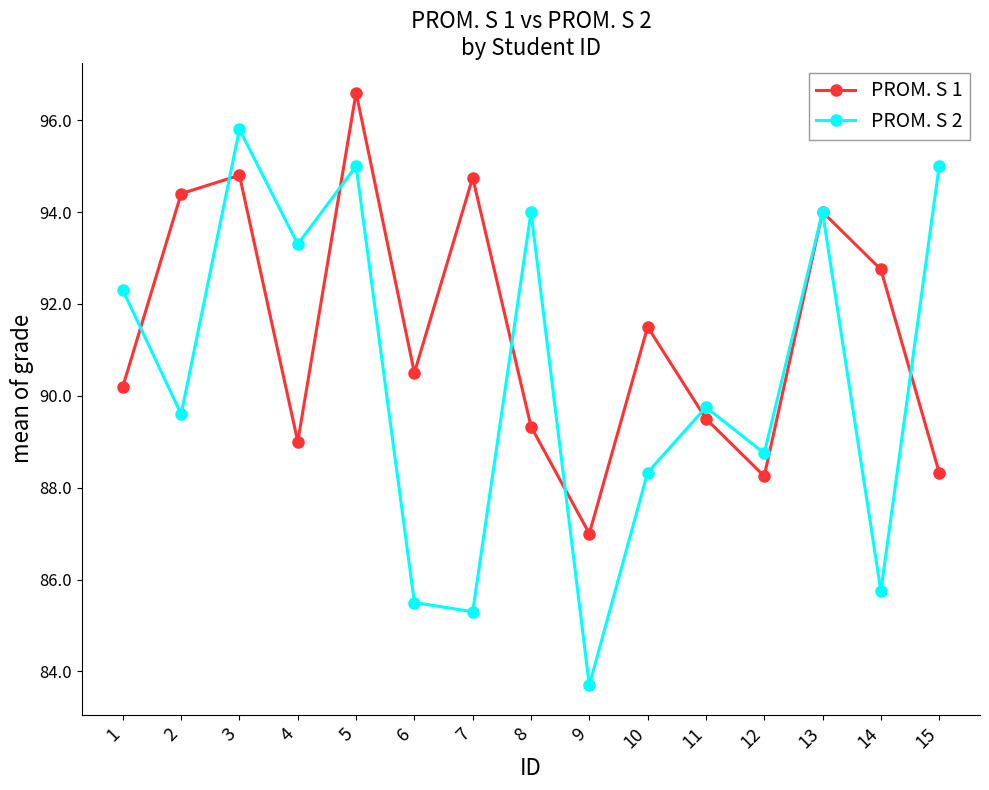

How many values in the PROM. S 2 series exceed 89?

9